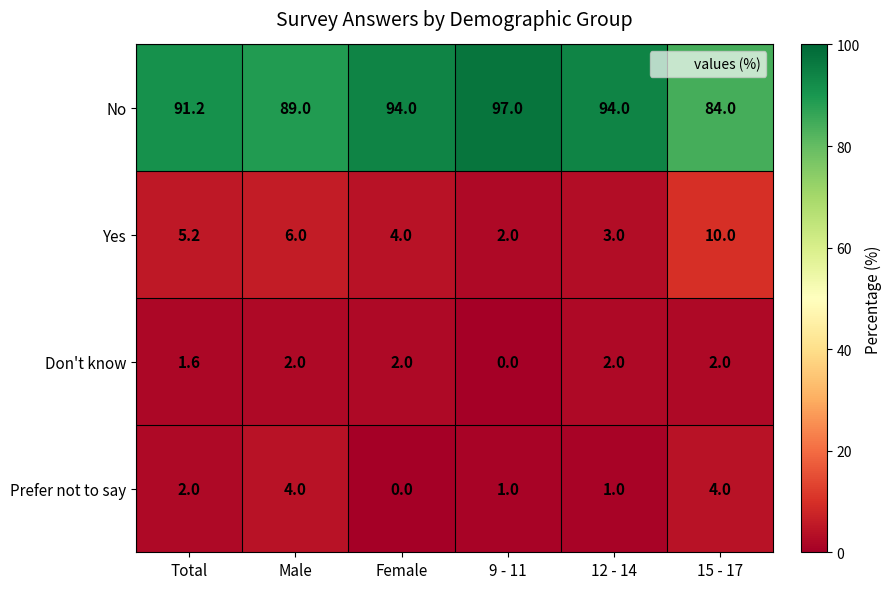

List the series in order of their peak value, lowest first.

Don't know, Prefer not to say, Yes, No